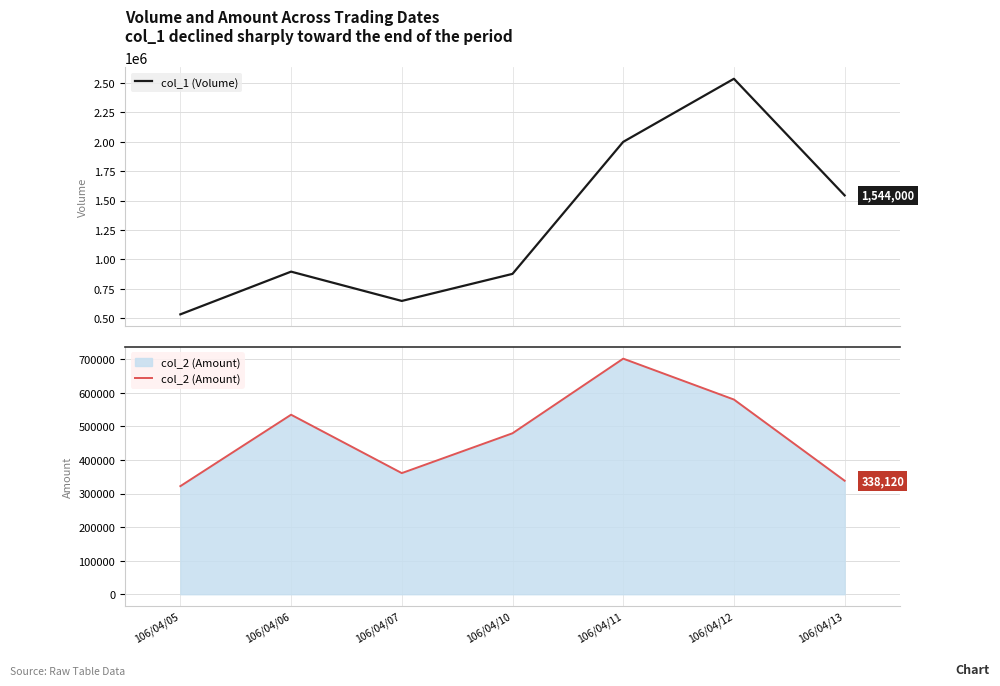

True or false: col_1 (Volume) has a value of 877000 at 106/04/10.

True